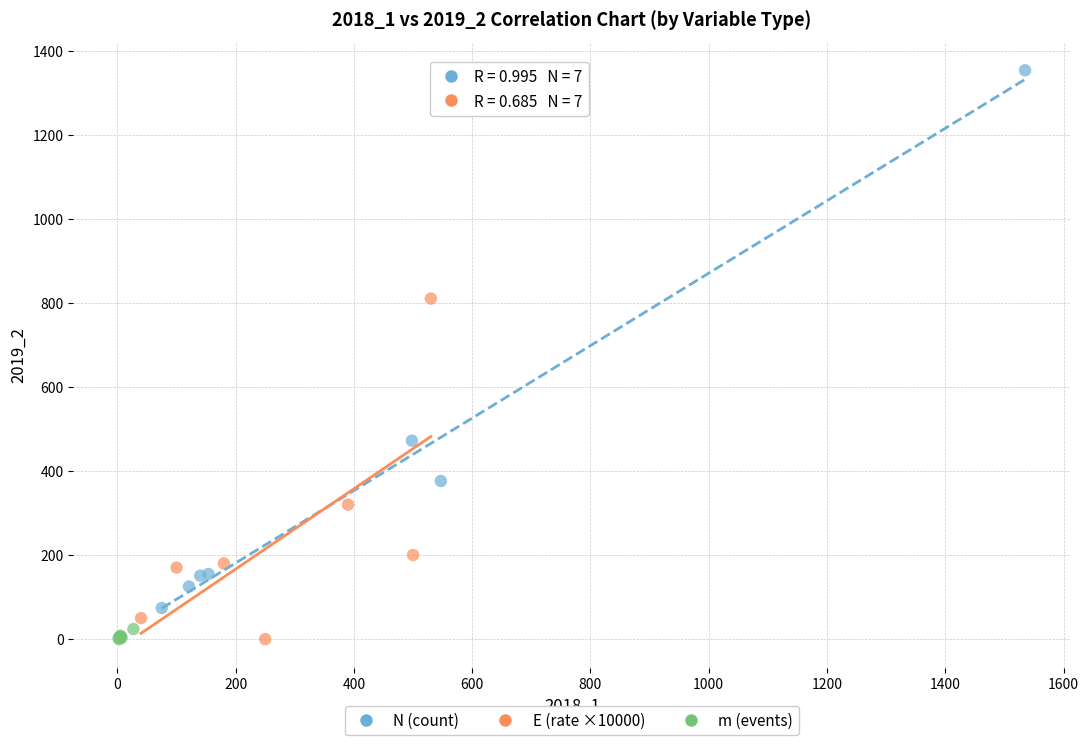

Which series contains the highest Y value?

N (count)